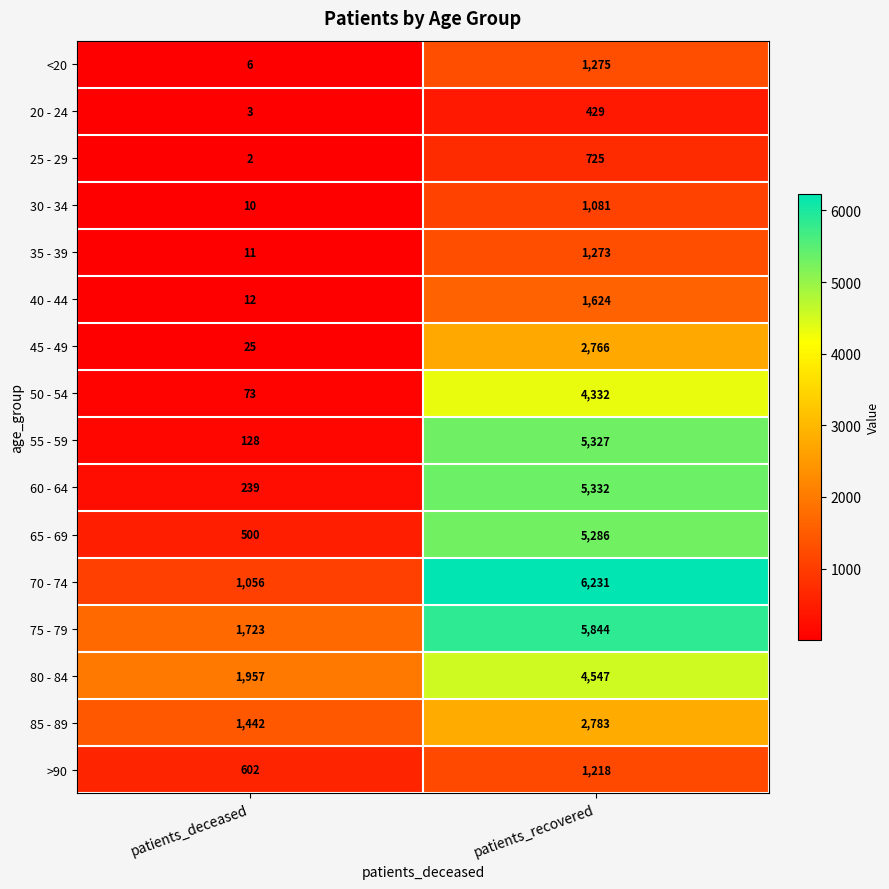

What is the total value across all series at patients_deceased?

7789